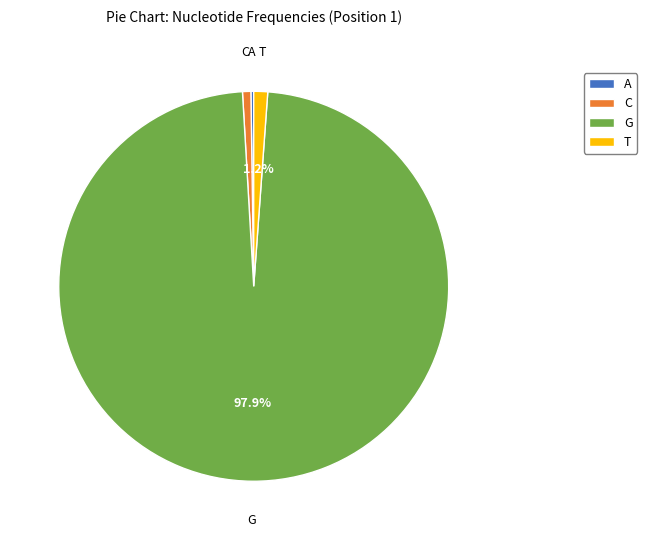

Do T and C together represent more than half of the pie?

No